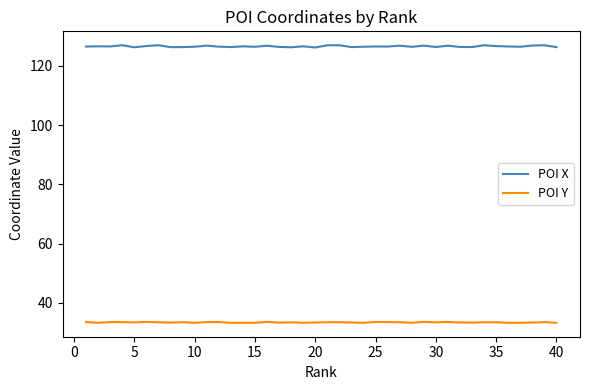

Which series has the widest spread of values?

POI X